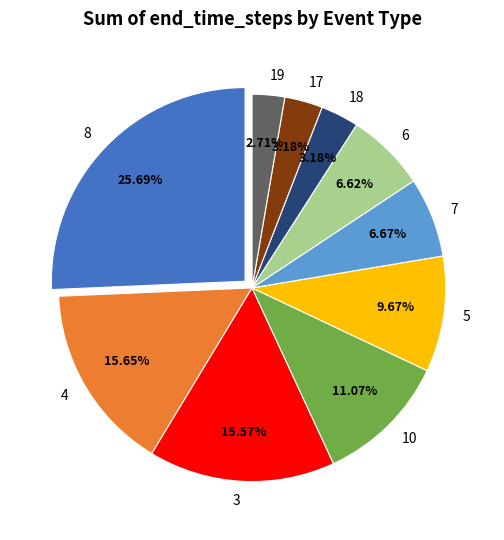

Combined, what portion of the pie is 10 and 17?

14.2%